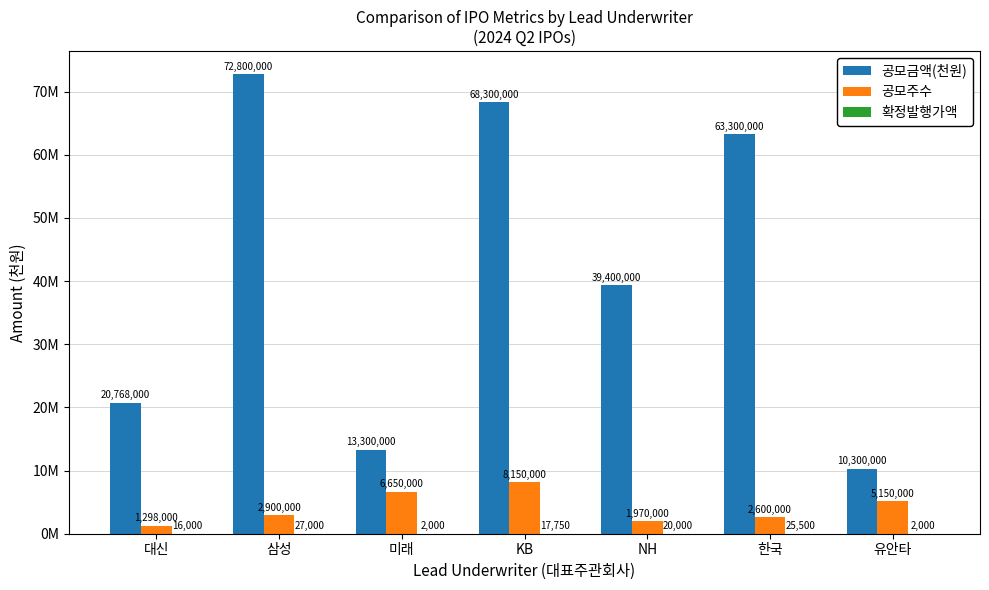

Are the bars horizontal?

No